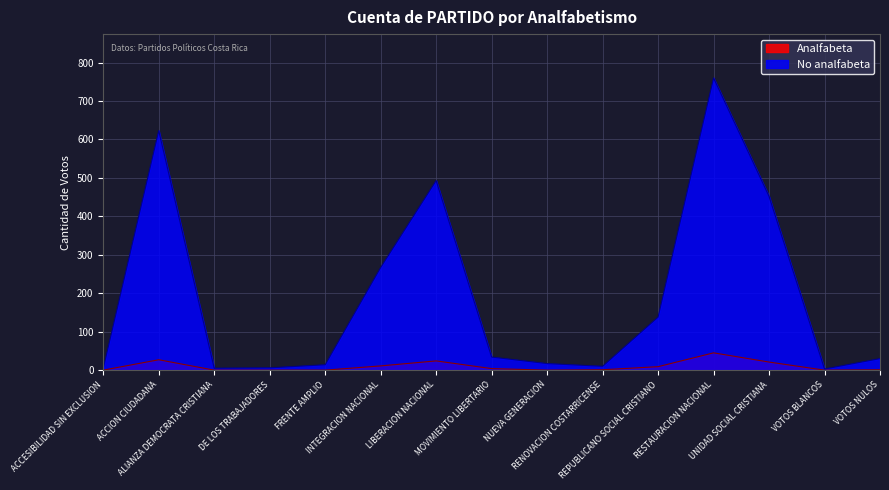

How many data points in Analfabeta are above 1?

7